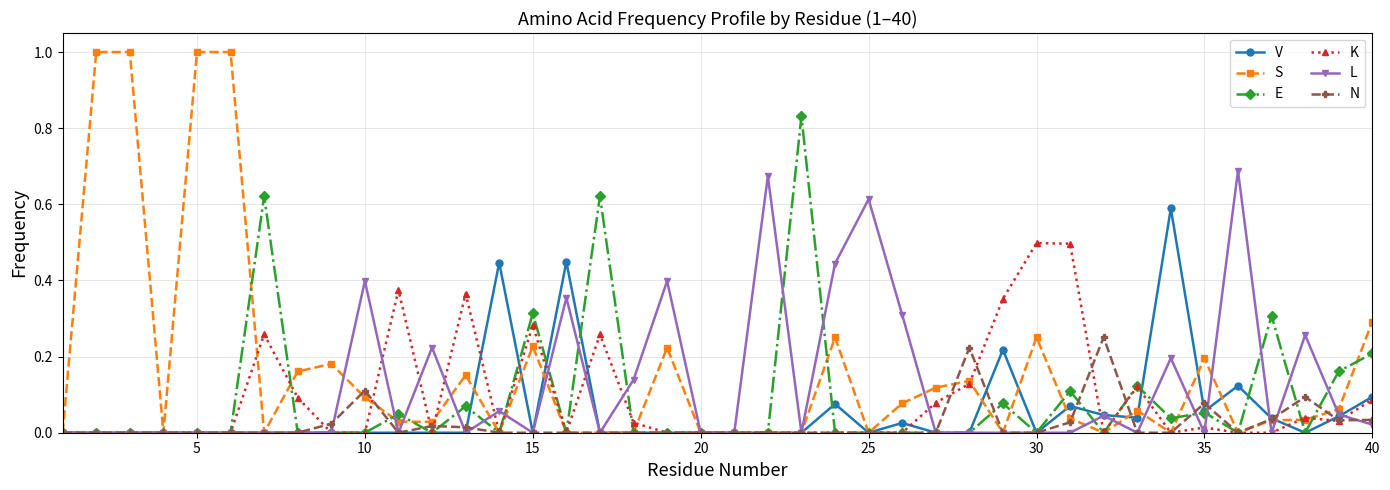

Which series has the largest range (max minus min)?

S